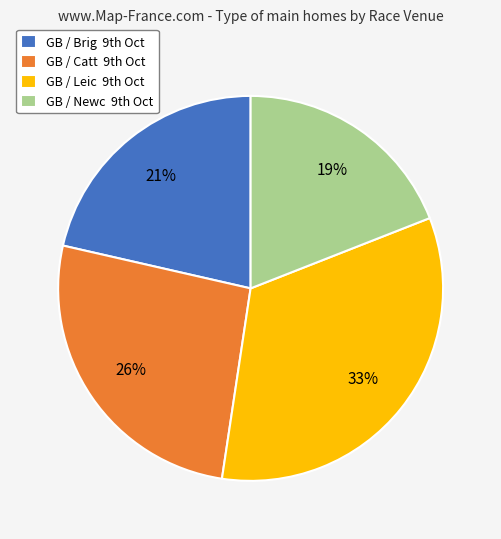

Rank the categories by value from highest to lowest.

GB / Leic 9th Oct, GB / Catt 9th Oct, GB / Brig 9th Oct, GB / Newc 9th Oct